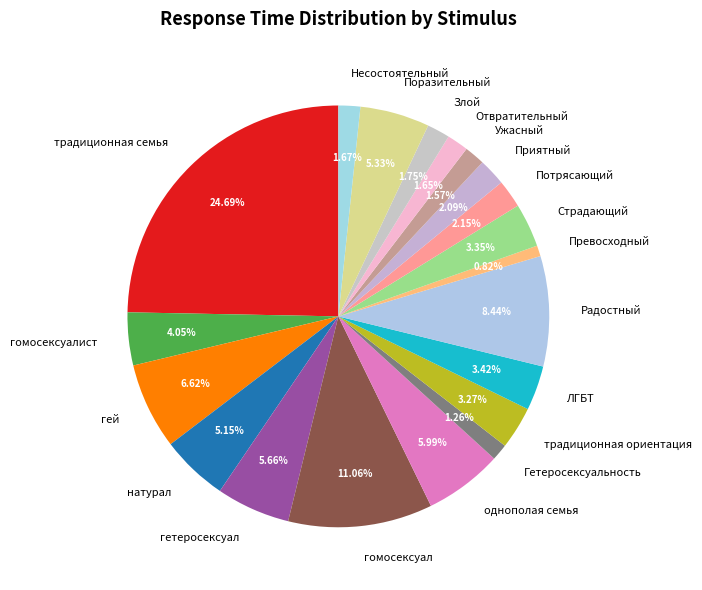

Which slice is the largest?

традиционная семья